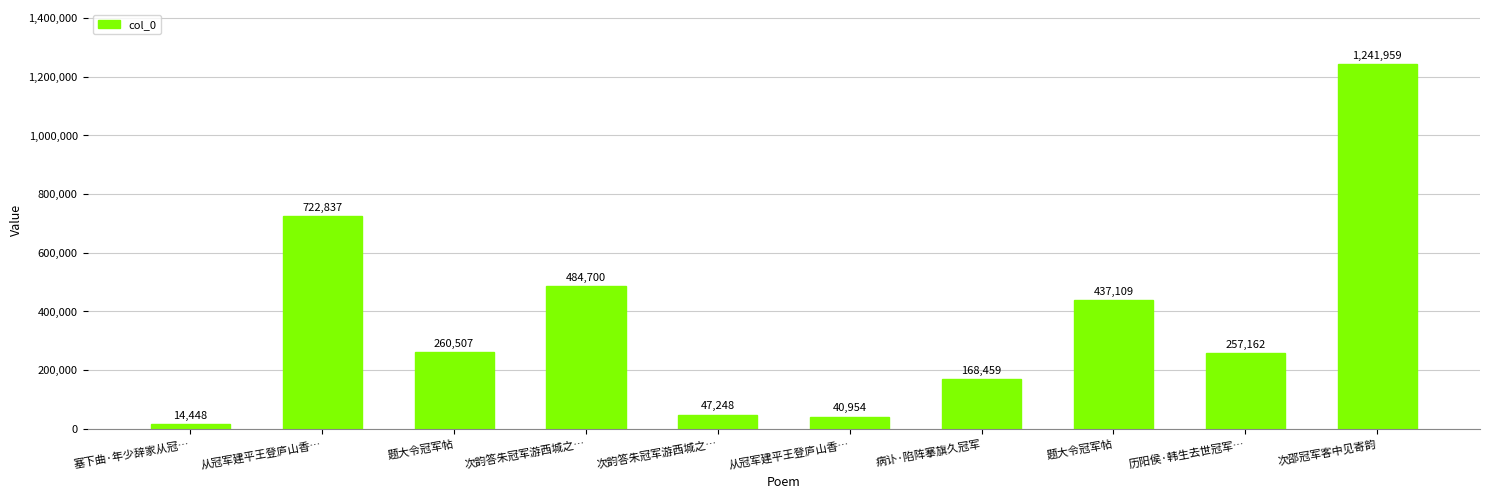

Are the bars horizontal?

No